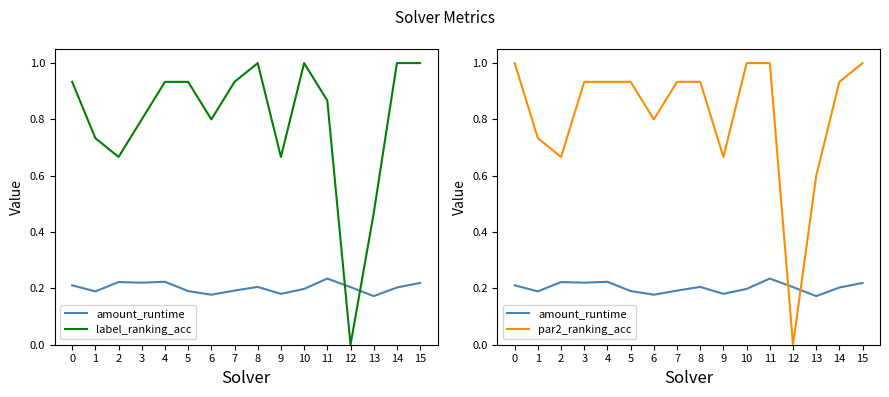

Which has a higher value, 6 or 3?

3